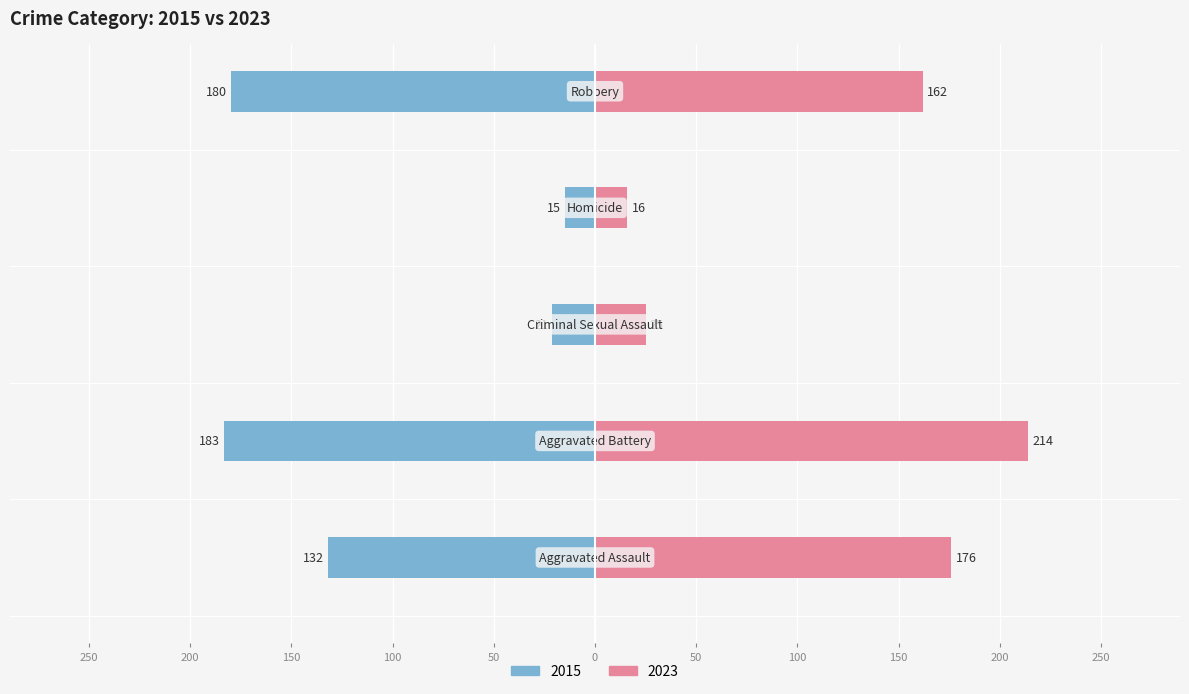

How many data points are less than -132?

2